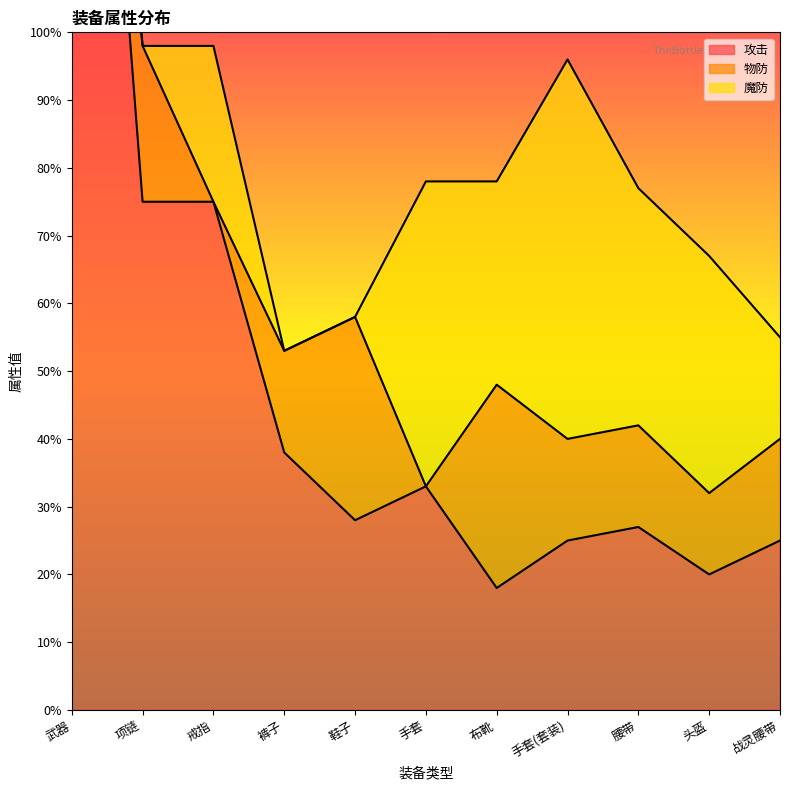

Read the 攻击 value at 头盔.

20